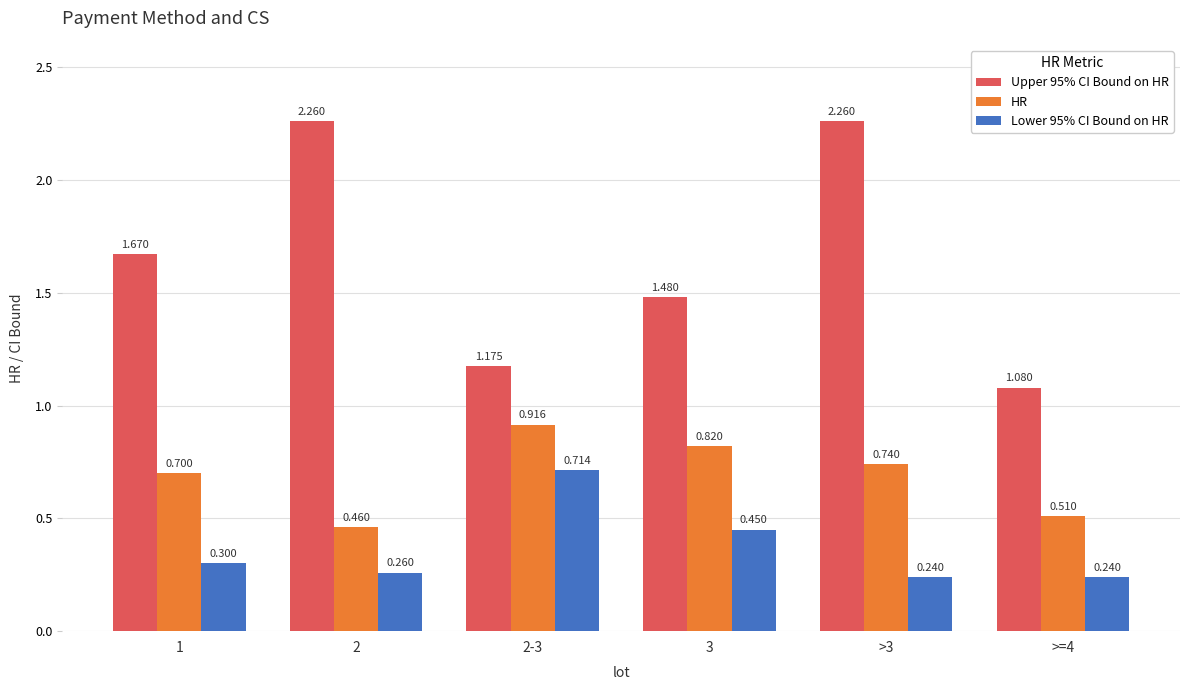

True or false: Upper 95% CI Bound on HR has a value of 2.5 at 3.

False